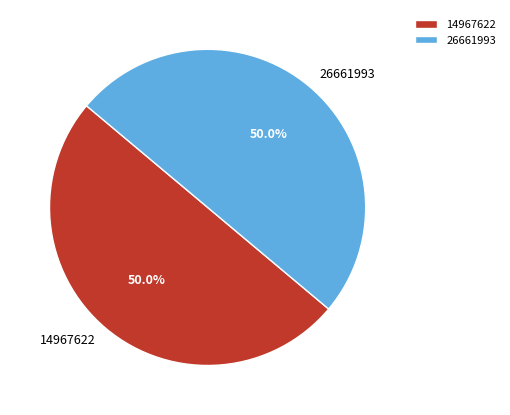

What percentage is NOT represented by 14967622?

50.0%